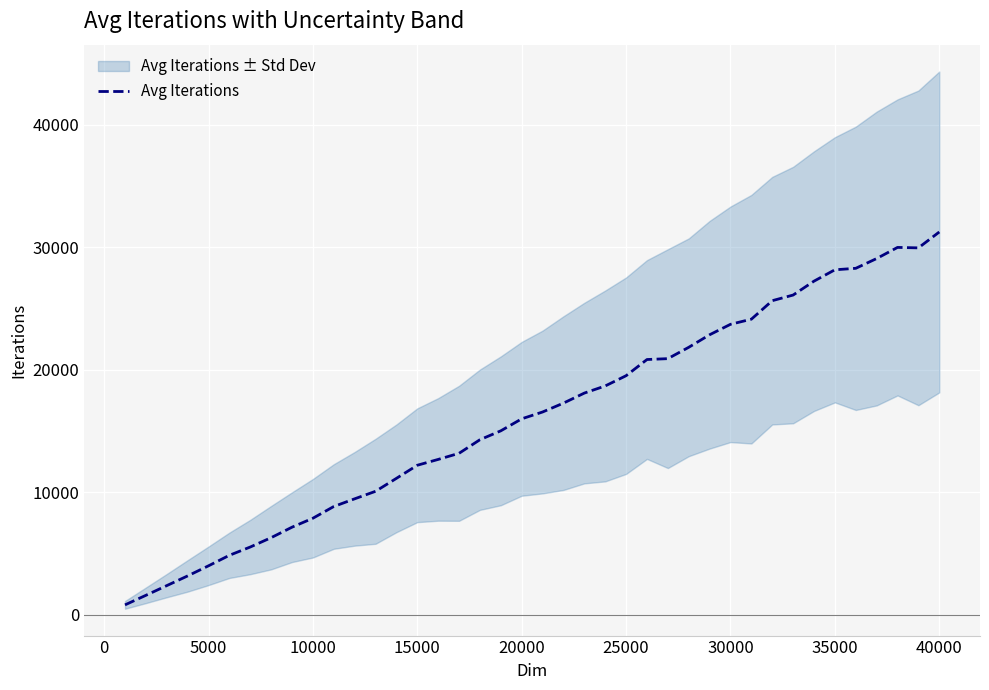

True or false: Avg Iterations has a value of 7865 at 10000.

True